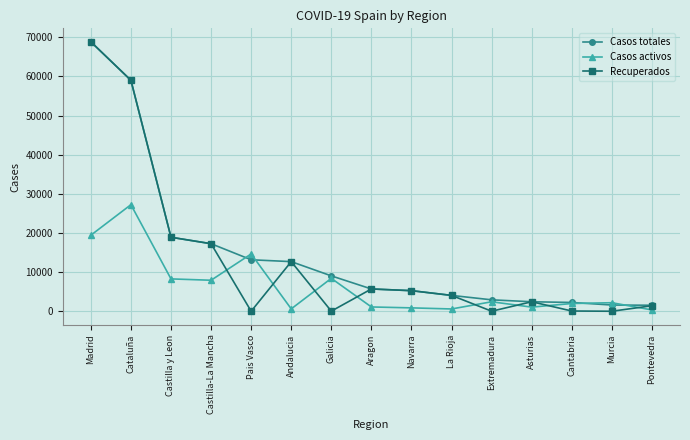

The Recuperados series shows 4051 at La Rioja. True or false?

True